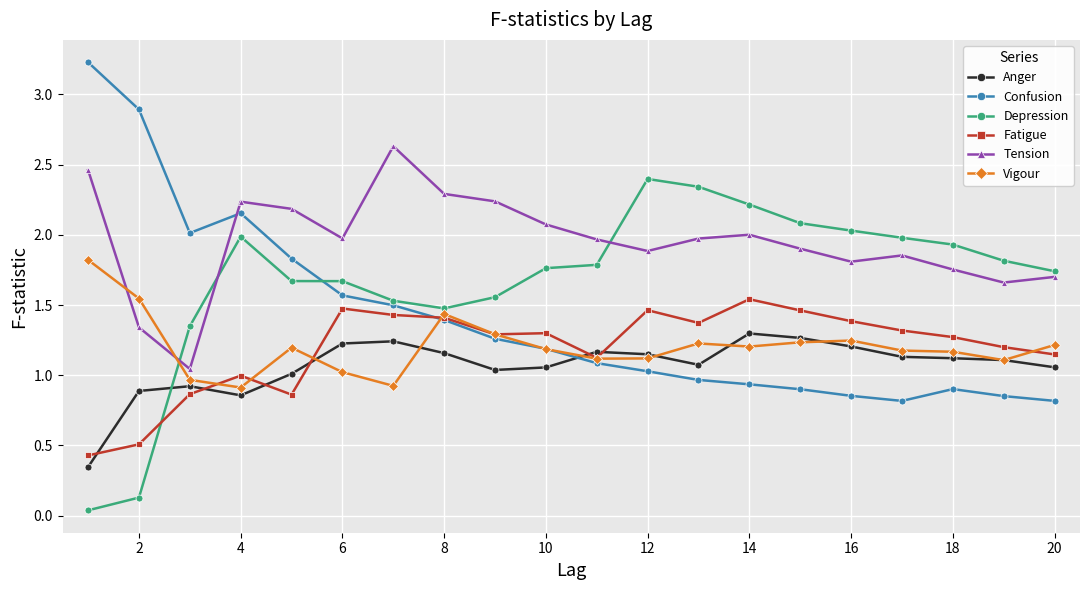

What are all the series names shown in the legend?

Anger, Confusion, Depression, Fatigue, Tension, Vigour